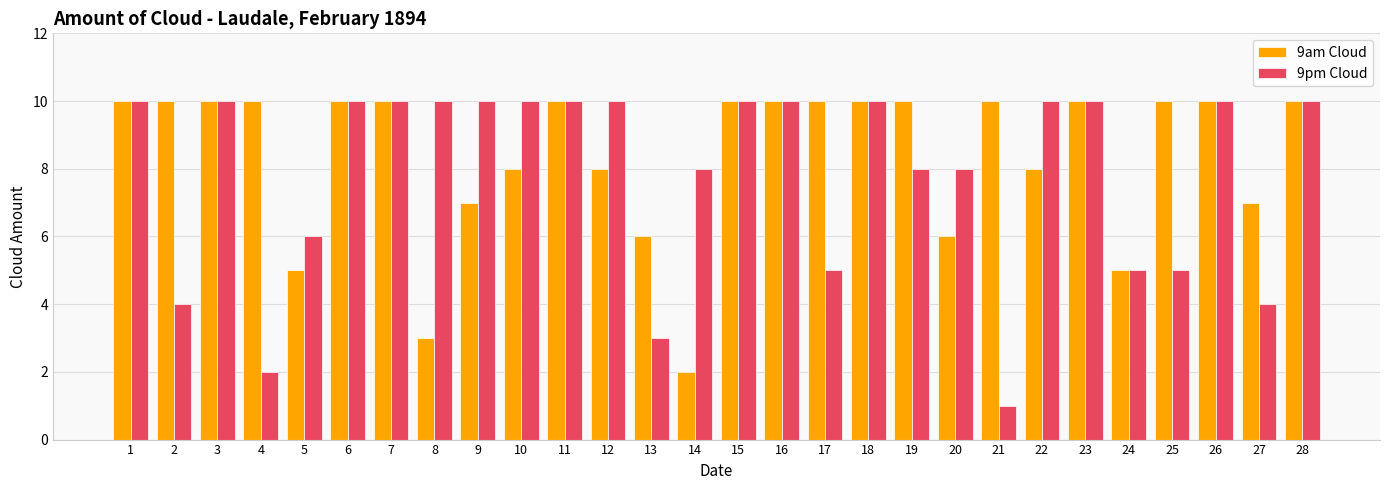

What is the value of the 9am Cloud bar at the 10th from the left?

8